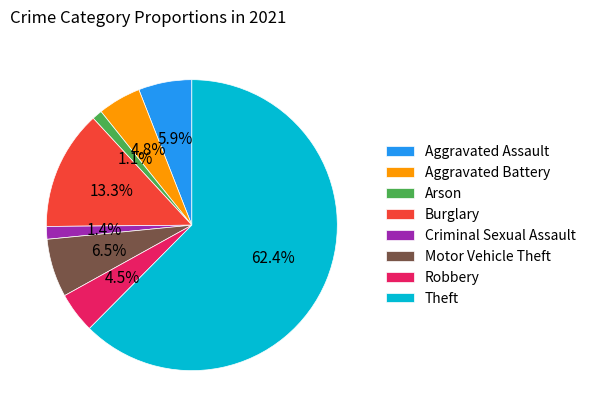

What is the largest slice in the pie chart?

Theft